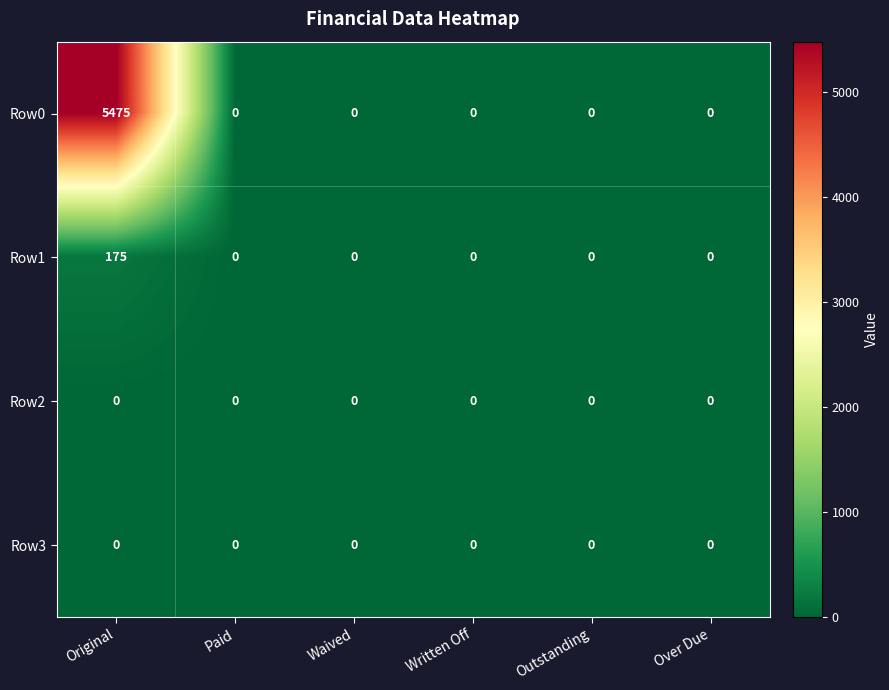

What is the maximum value shown in the chart?

5475